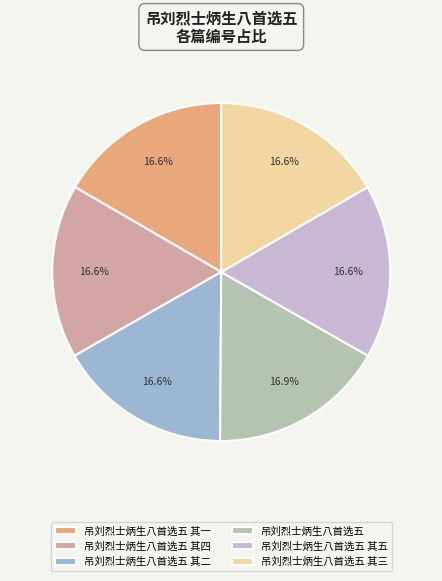

How many segments does this pie chart have?

6